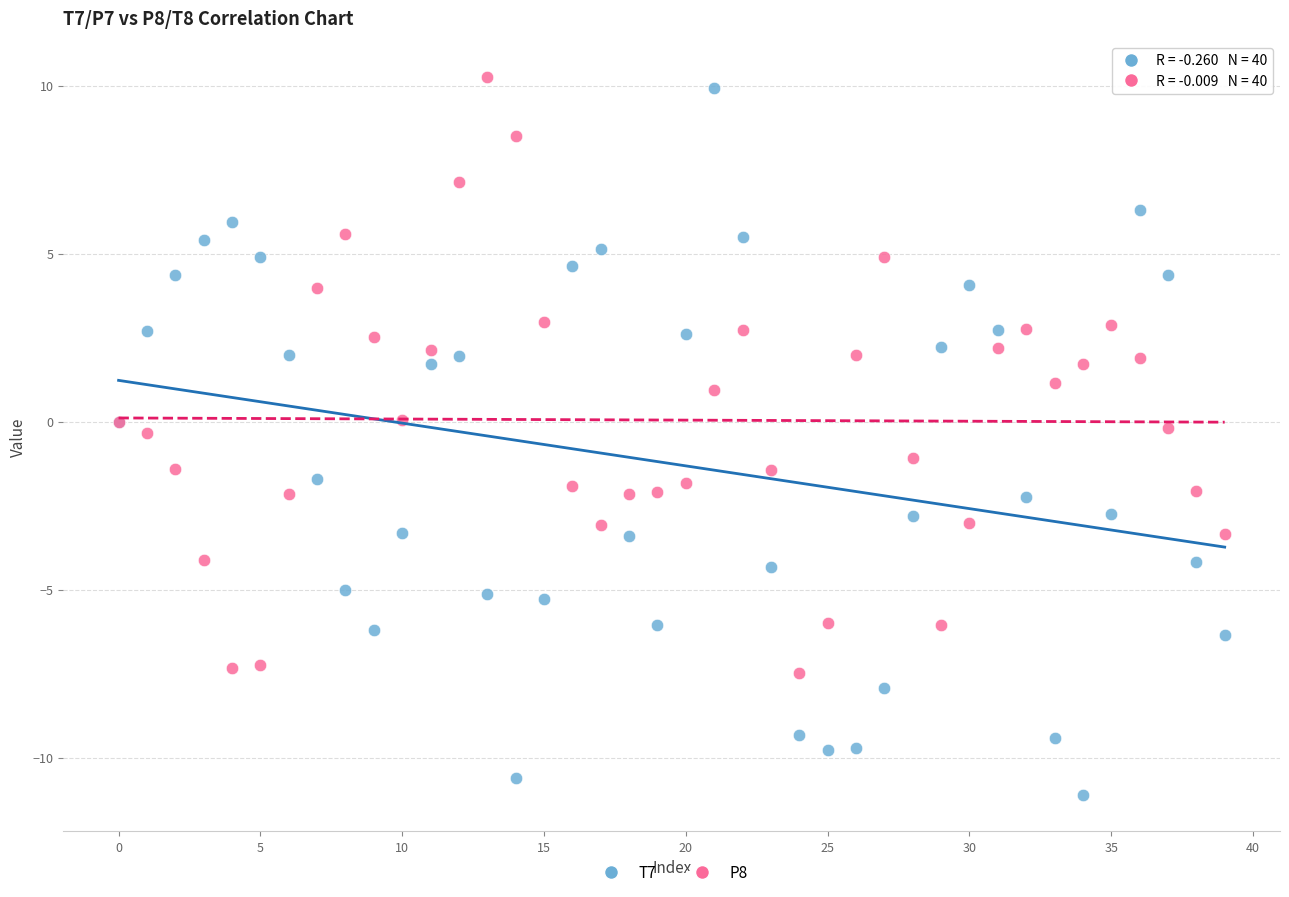

Which series contains the lowest Y value?

T7